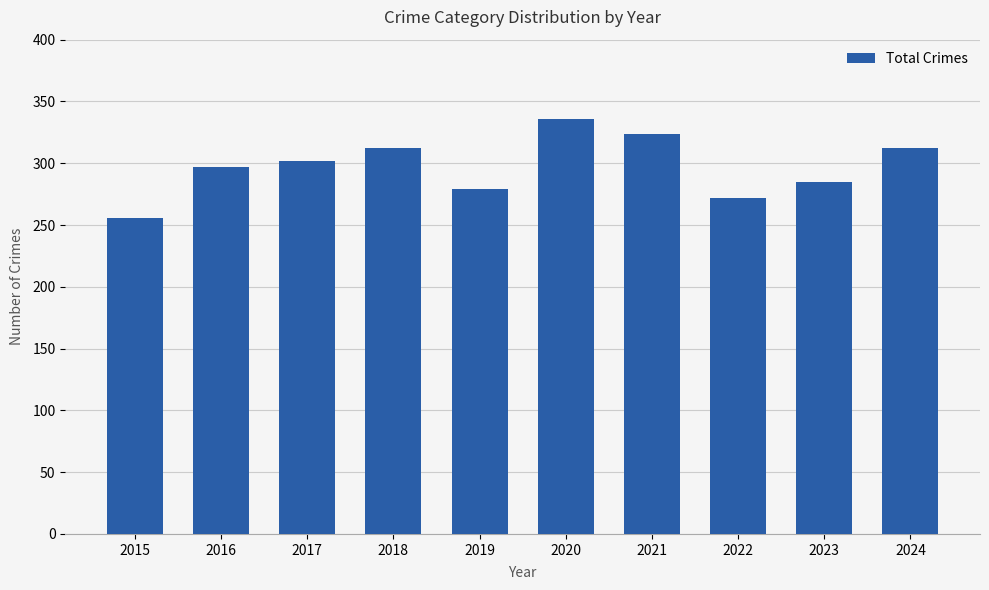

What is the greatest value displayed?

336